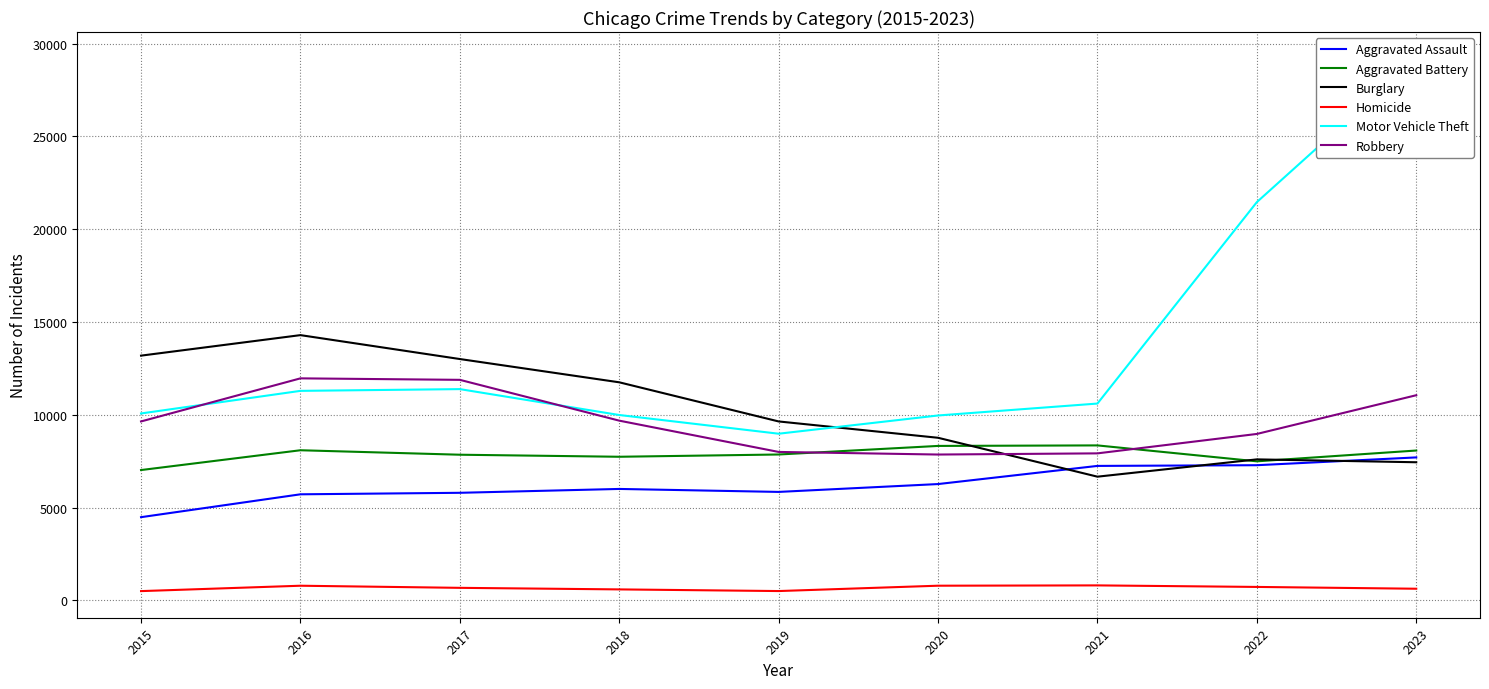

At which label is Aggravated Assault closest to 6090?

2018